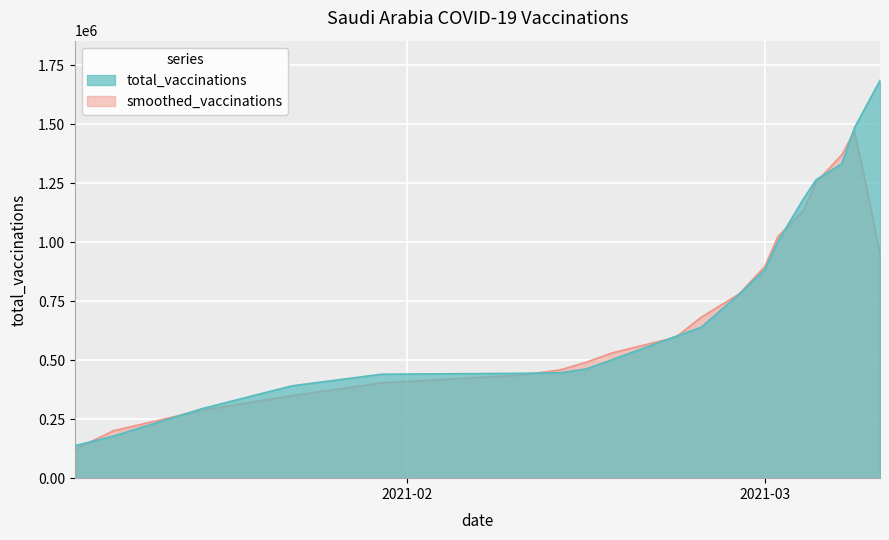

Reading left to right, transcribe all the data shown in this chart.

137862	178338	295530	391643	440618	444465	446940	462812	501710	600798	639587	780667	885411	1003287	1182943	1264878	1332740	1484935	1585770	1685881